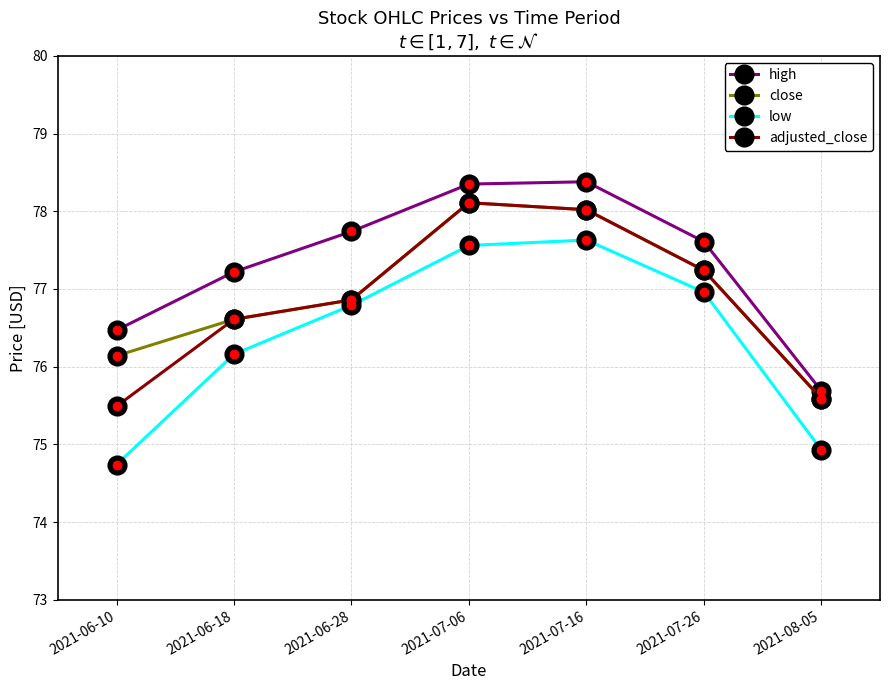

Is it true that close equals 76.1 at 2021-06-10?

True